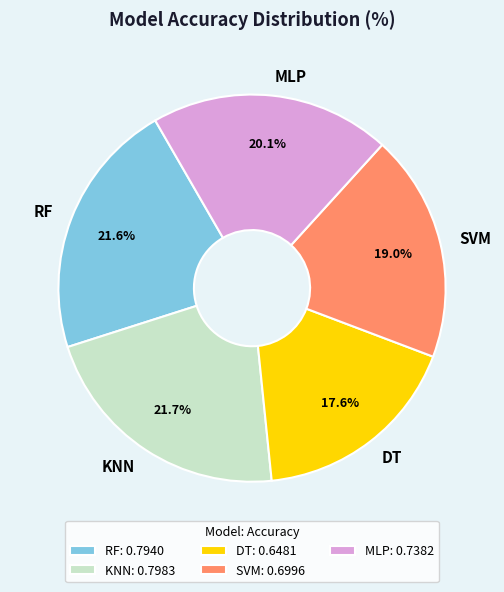

Do RF and DT together represent more than half of the pie?

No